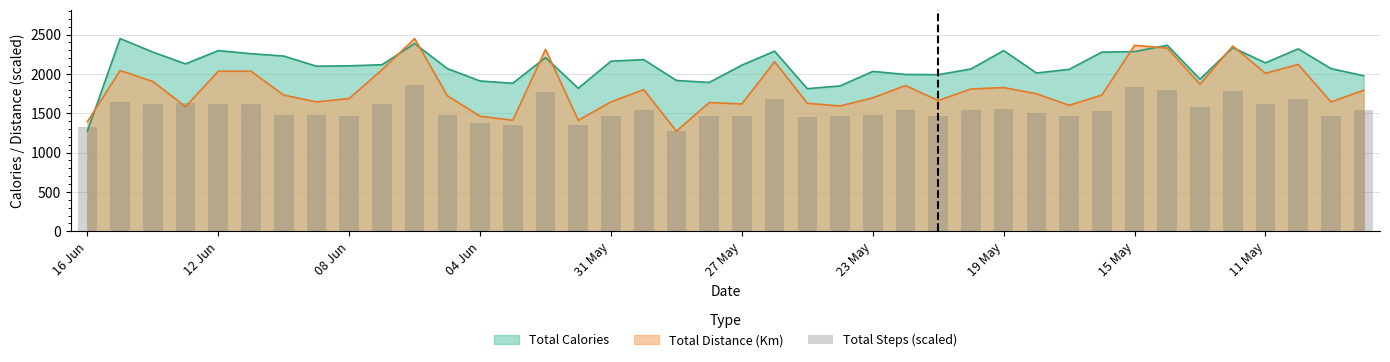

What is the highest value of the Total Distance (Km) series?

2449.0